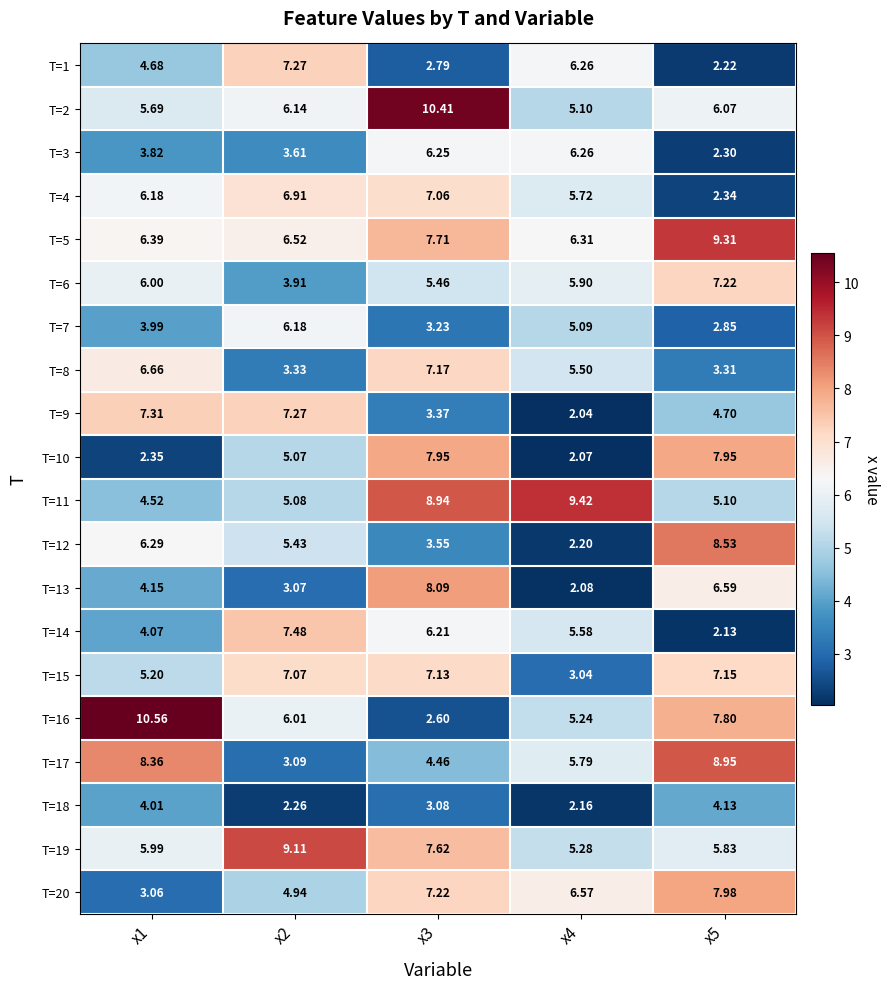

Is the value of T=17 at x5 greater than the value of T=13 at x2?

Yes